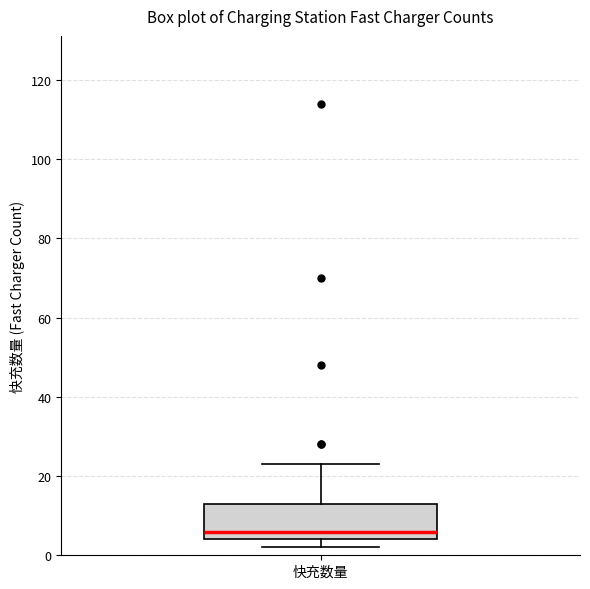

Transcribe this box plot: give where the median line is, the range the box spans, and where the two whiskers end, as read against the y-axis. The values are not printed on the chart, so give them approximately, as read against the axis.

median 6, box 4 to 14, whiskers 2 to 24